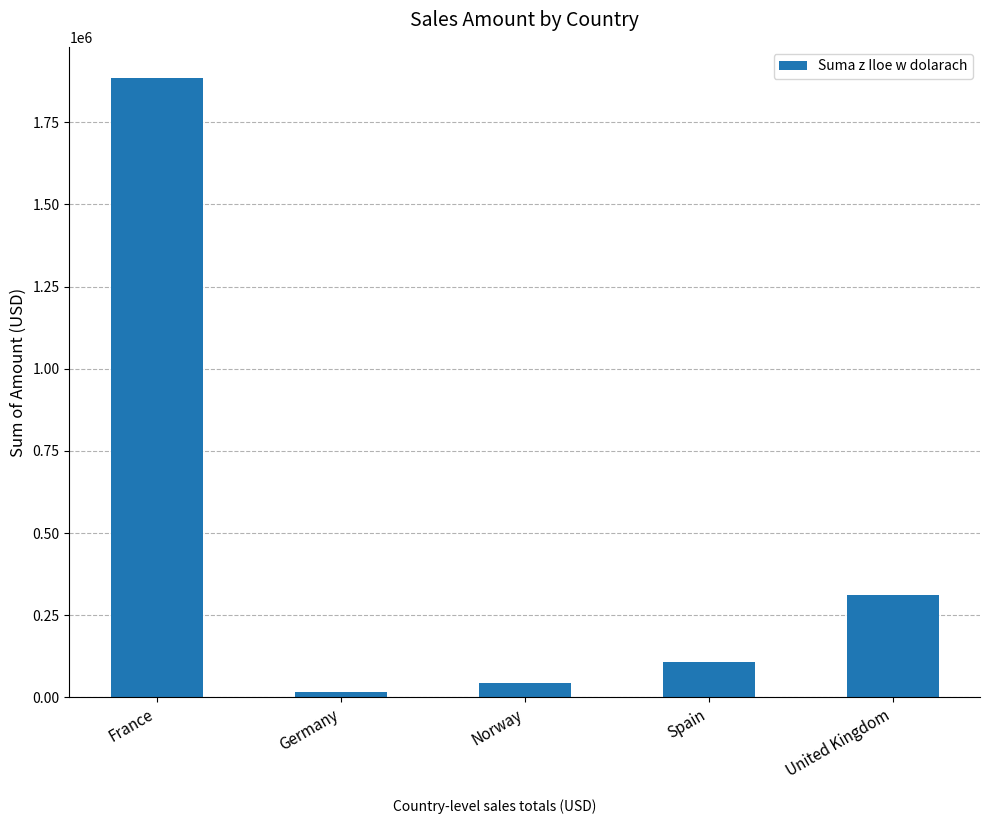

Count the number of data series in this chart.

1